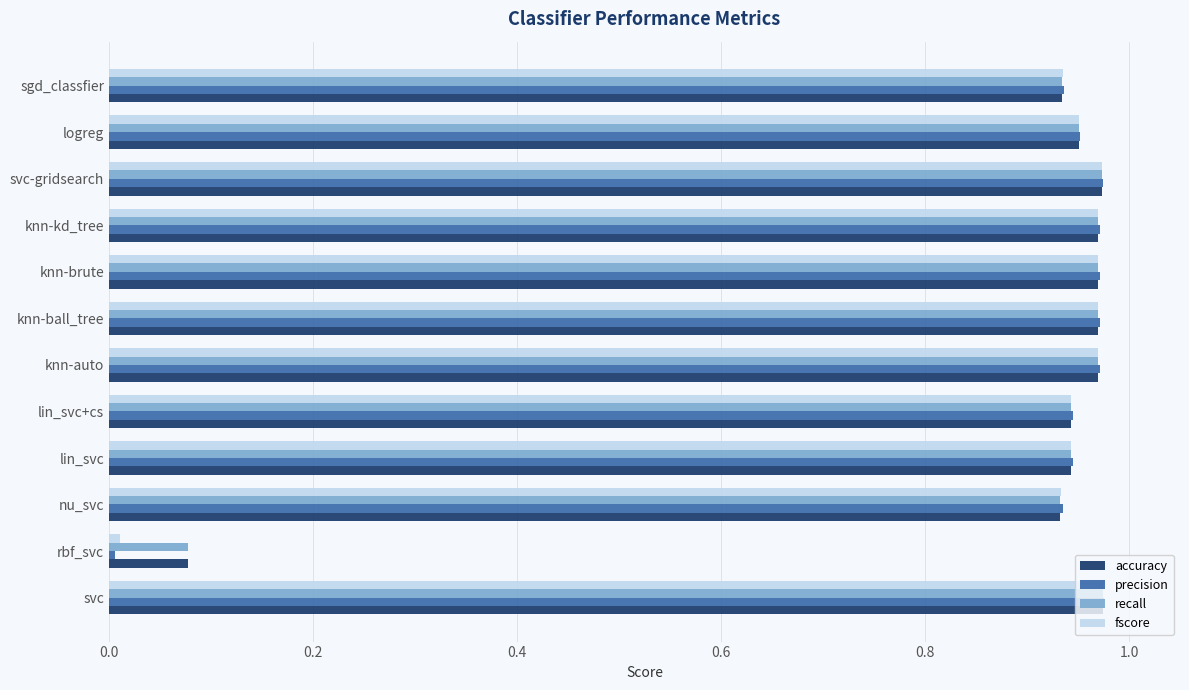

Which series has the widest spread of values?

precision